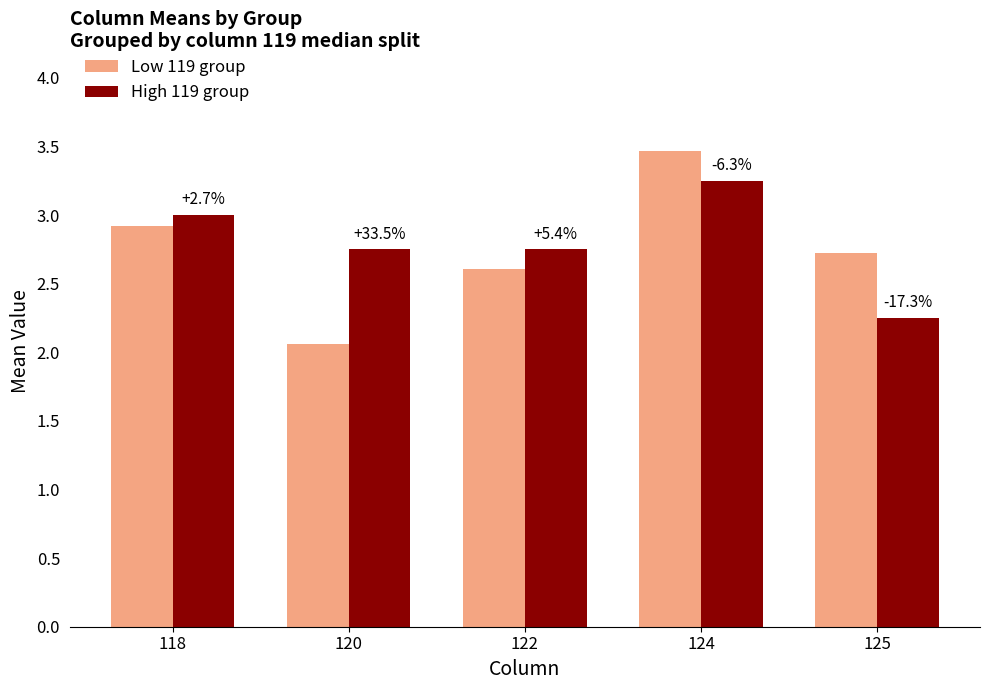

Read the Low 119 group value at 125.

2.7